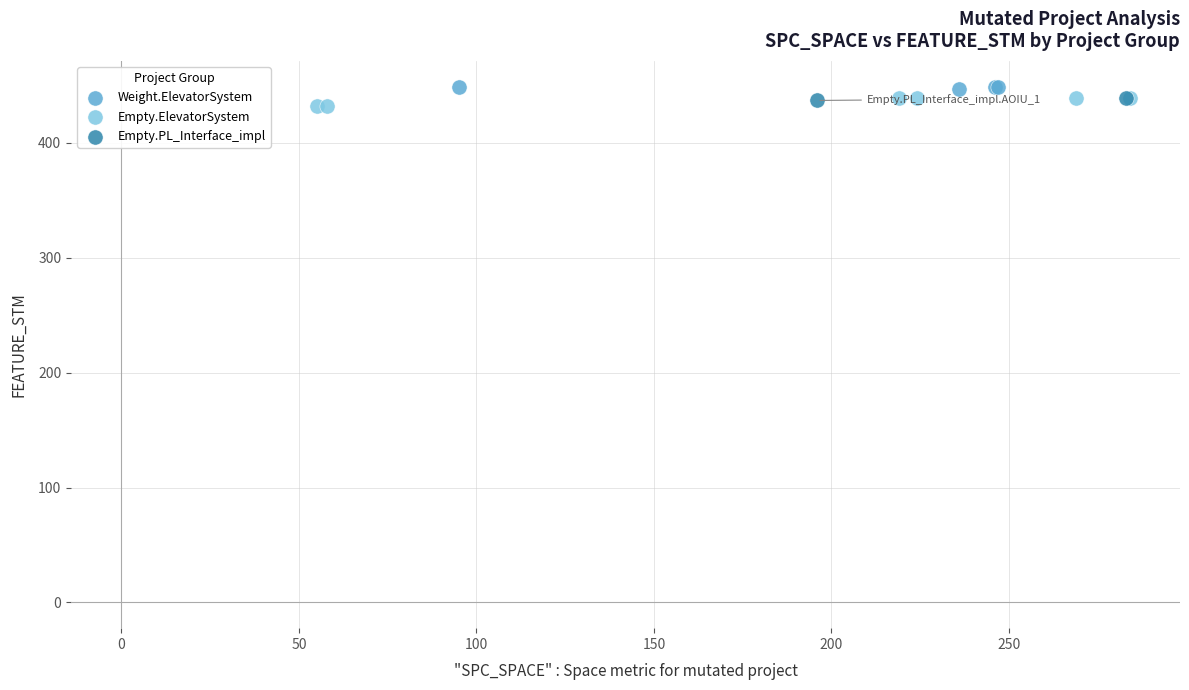

What are all the series names shown in the legend?

Weight.ElevatorSystem, Empty.ElevatorSystem, Empty.PL_Interface_impl